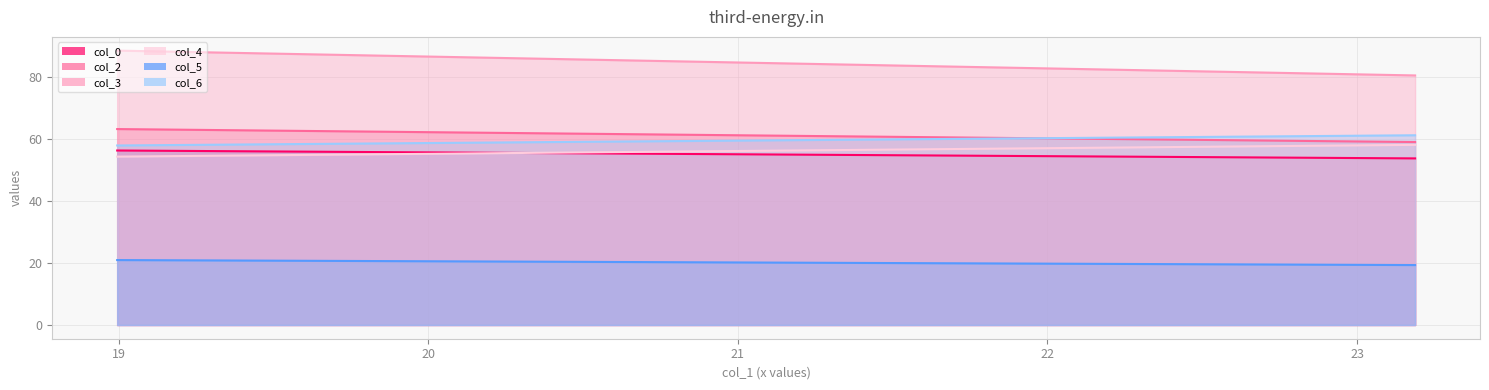

What is the value of the col_3 point at the 1st from the left?

88.6